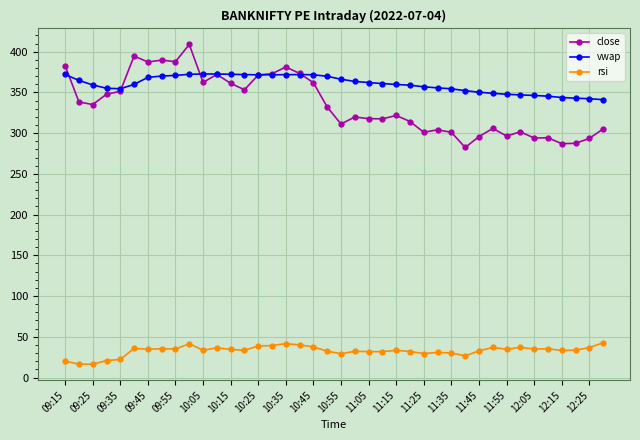

What is the smallest value displayed?

16.3